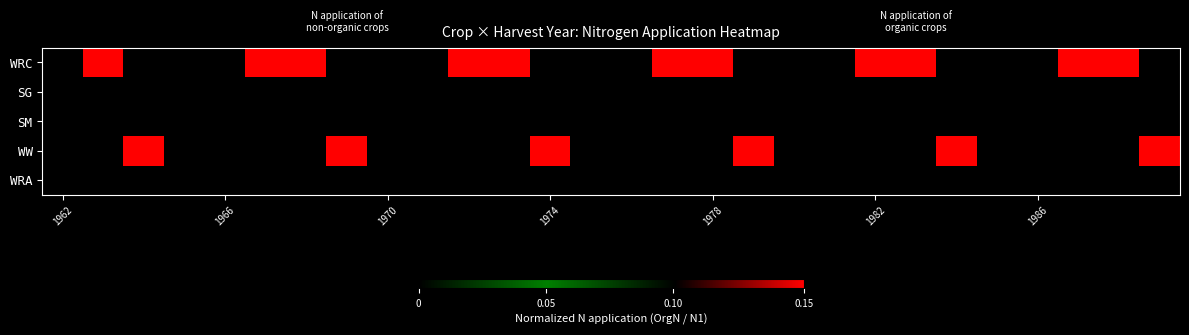

Count the number of categories in the chart.

28